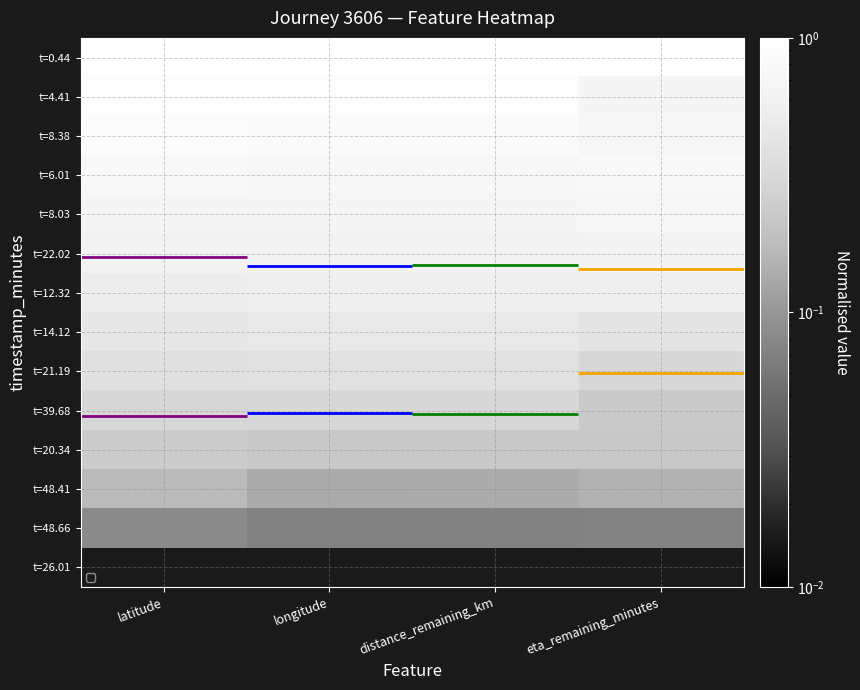

What is the spread (max minus min) of values at eta_remaining_minutes?

1.0